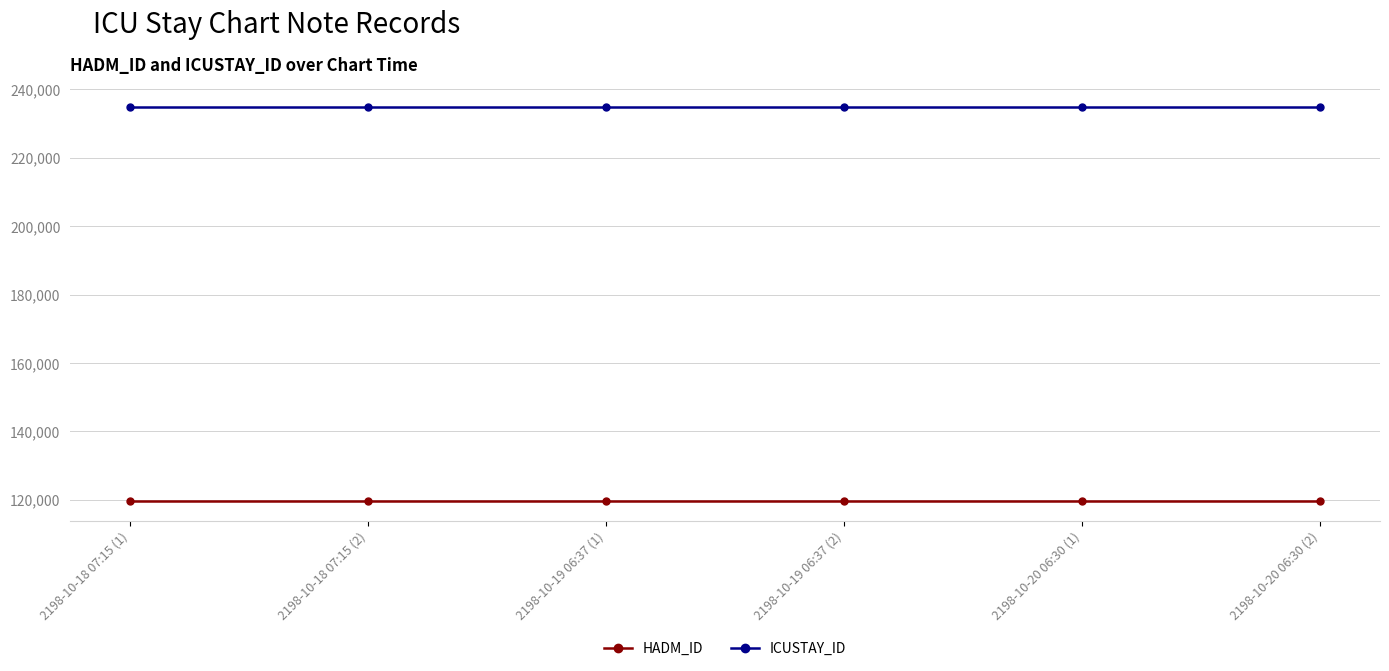

What is the minimum value for HADM_ID?

119710